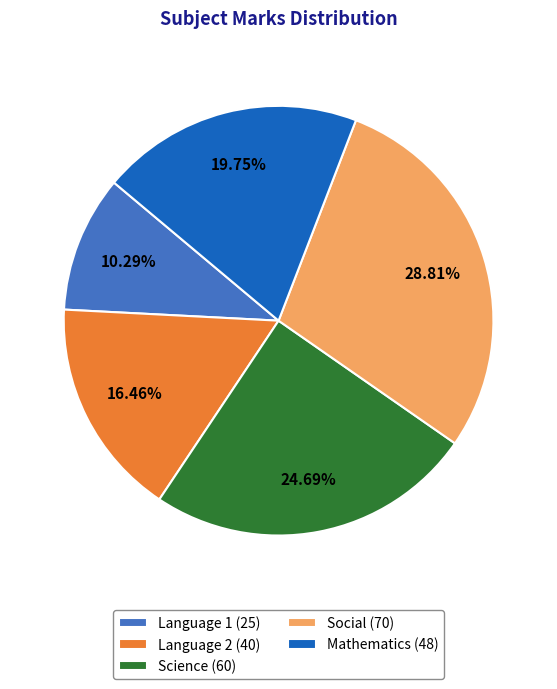

Which has a higher value, Mathematics (48) or Science (60)?

Science (60)